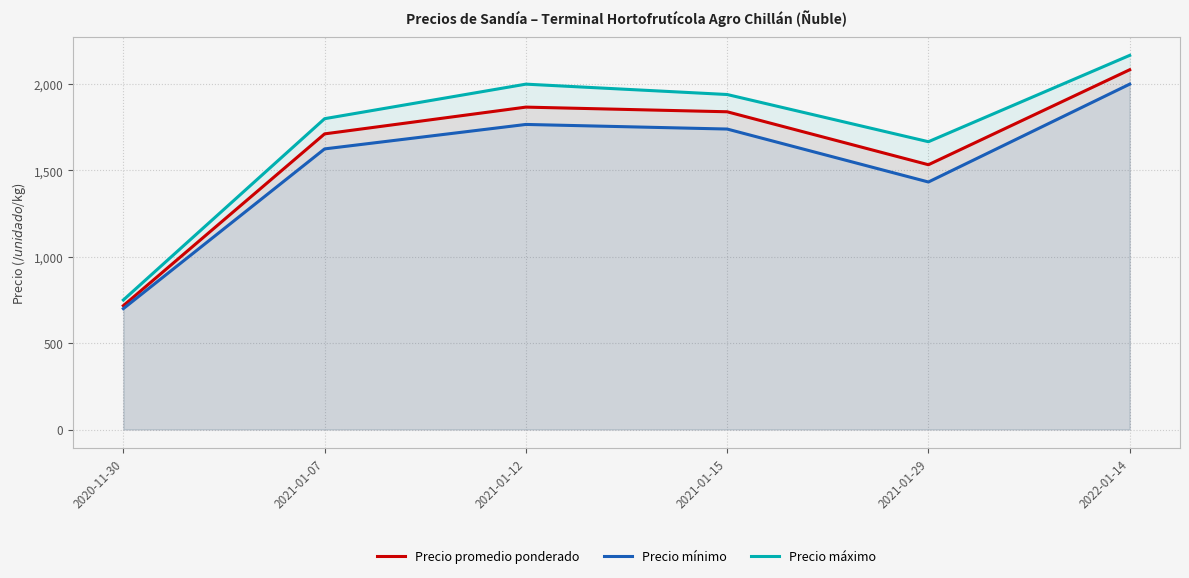

True or false: Precio promedio ponderado and Precio máximo cross at least once.

False